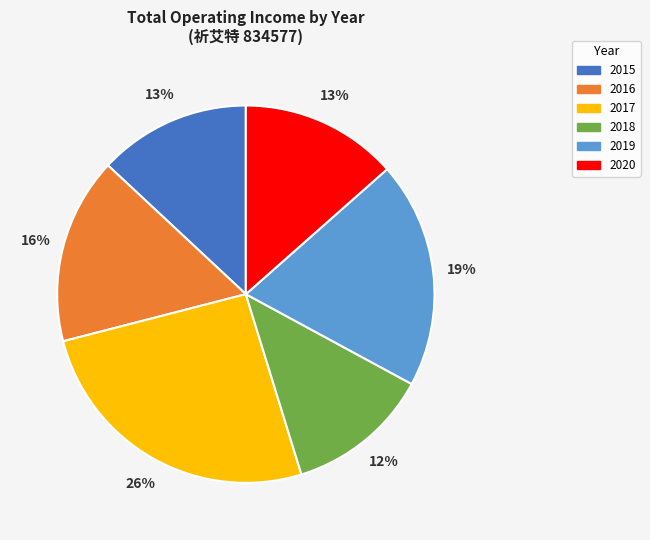

What percentage is the 2020 slice, to the nearest percent?

13%